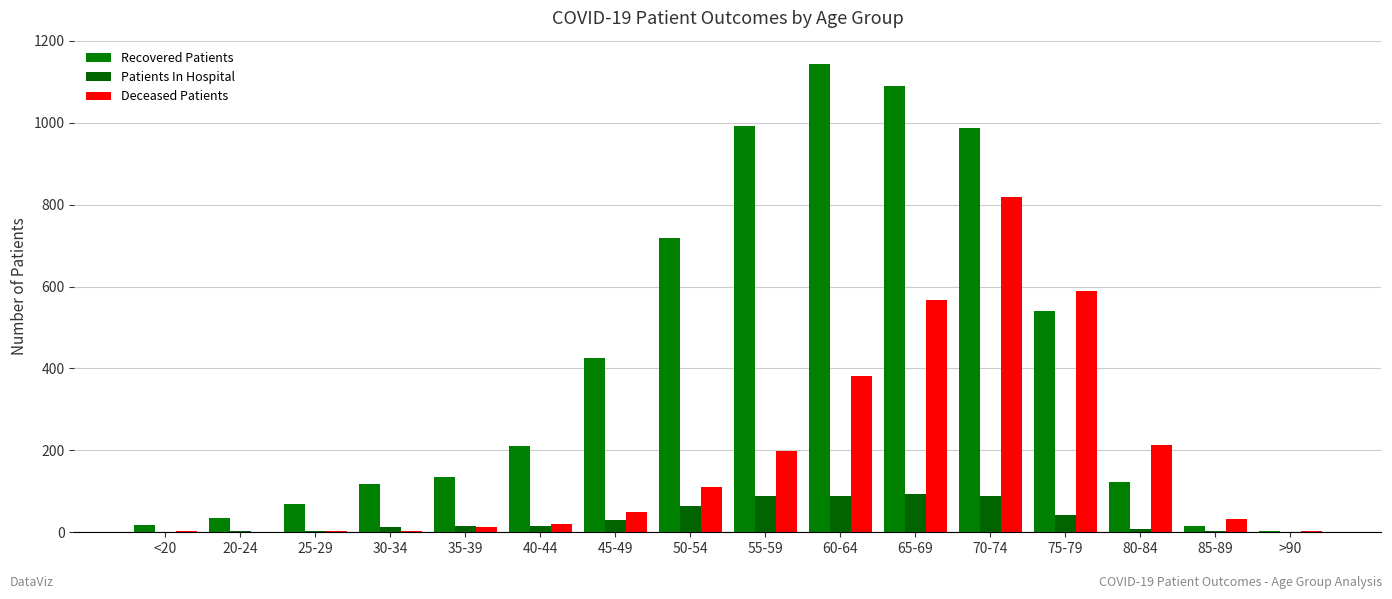

What is the minimum value for Recovered Patients?

4